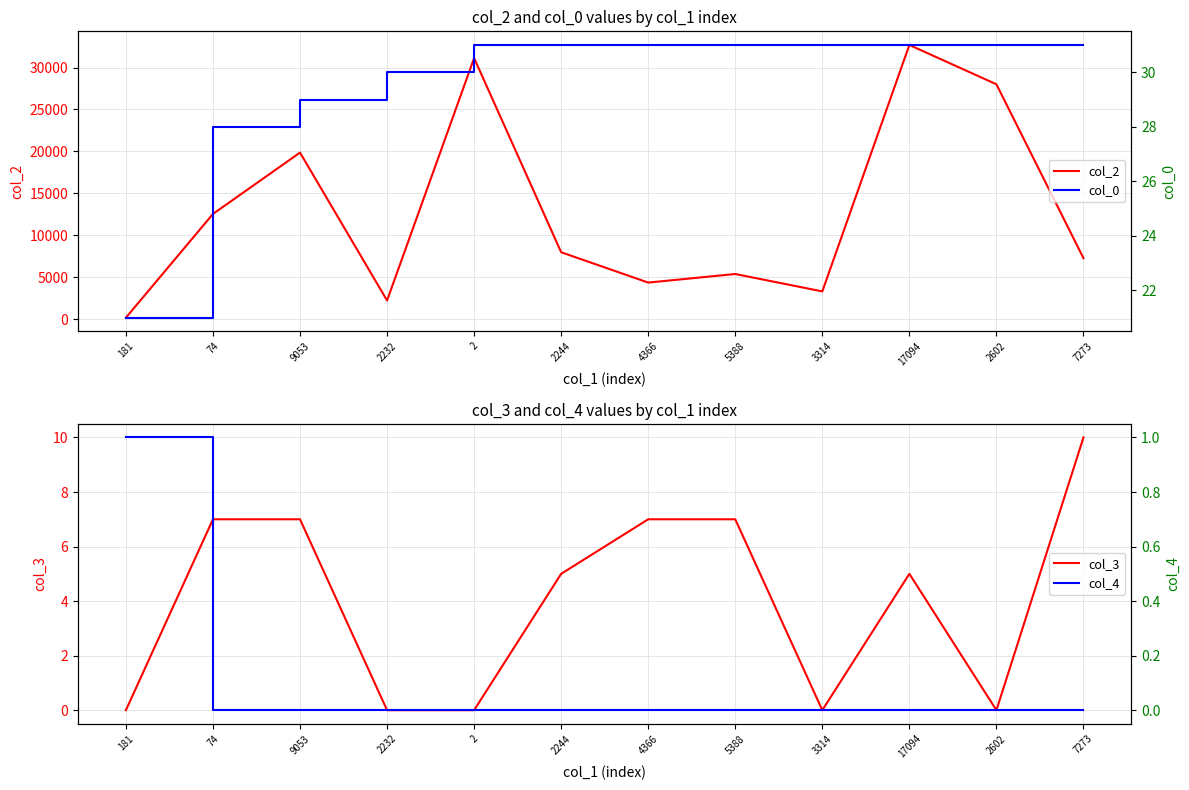

True or false: col_0 and col_4 intersect in this chart.

False